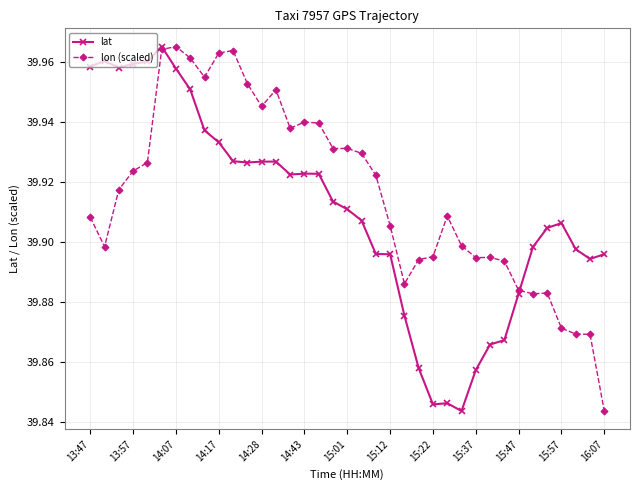

At how many categories does at least one series exceed 39?

37